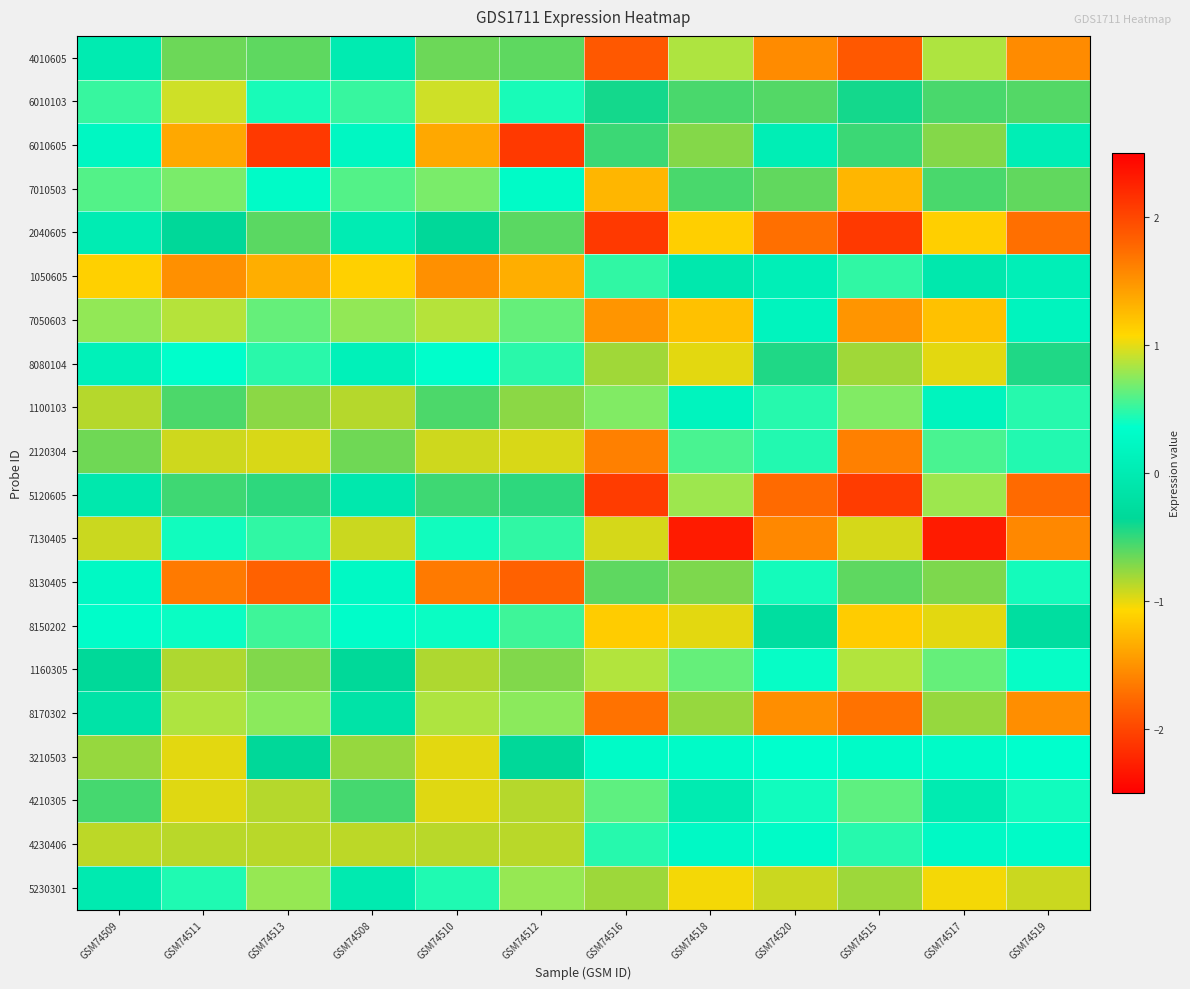

Rank the series at GSM74513 from lowest to highest value.

2120304, 4230406, 4210305, 1100103, 1160305, 4010605, 2040605, 5120605, 3210503, 7010503, 6010103, 8080104, 7130405, 8150202, 7050603, 8170302, 5230301, 1050605, 8130405, 6010605